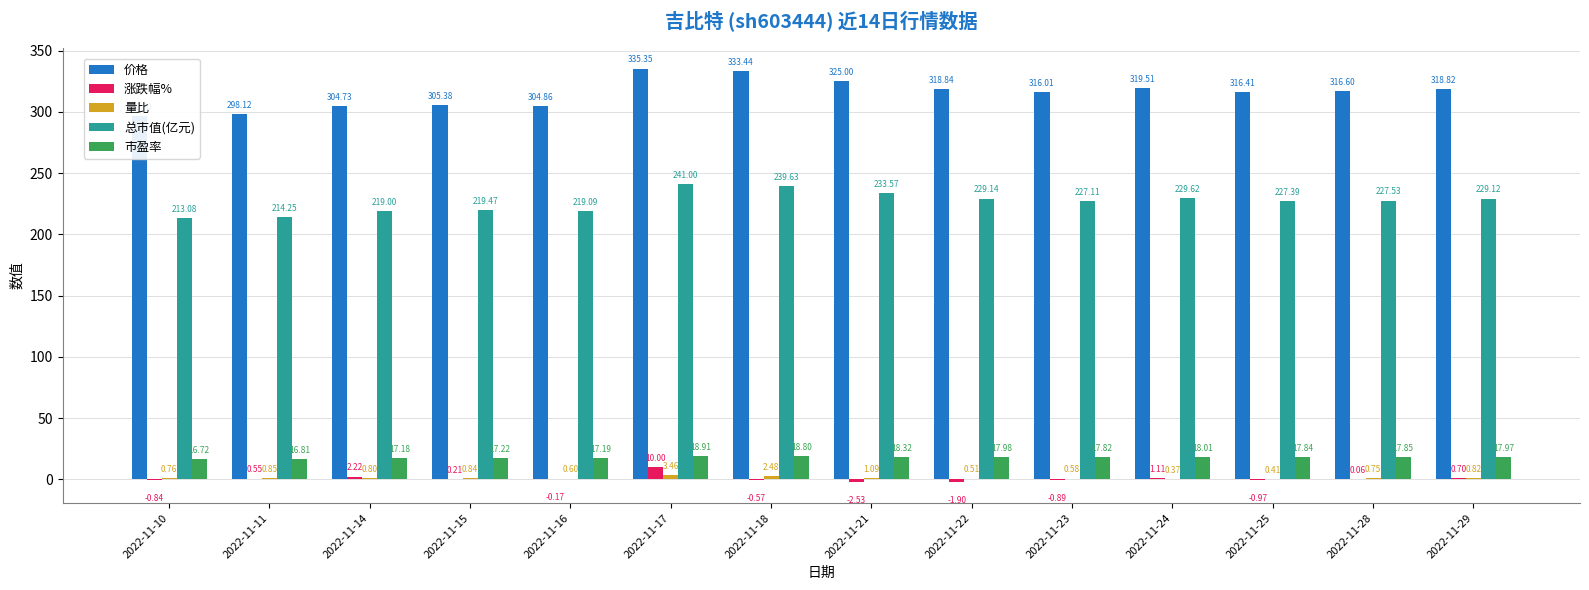

Which series changed the most between 2022-11-18 and 2022-11-28?

价格